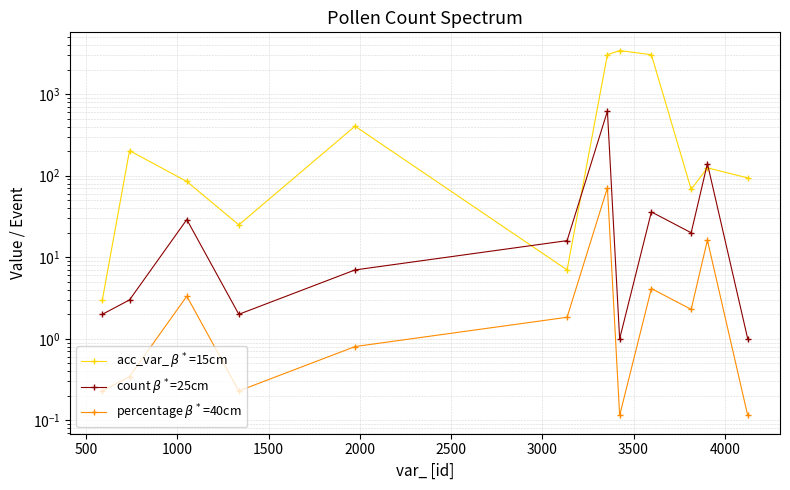

True or false: acc_var_ $\beta^*$=15cm and percentage $\beta^*$=40cm intersect in this chart.

False